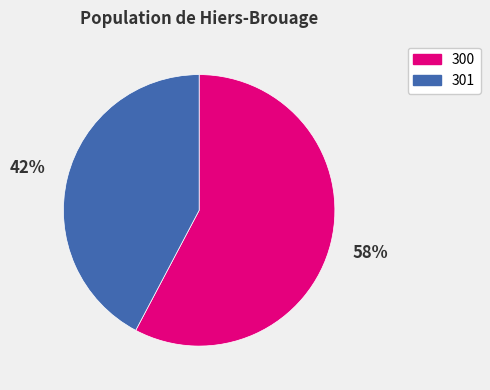

Which category accounts for the majority?

300